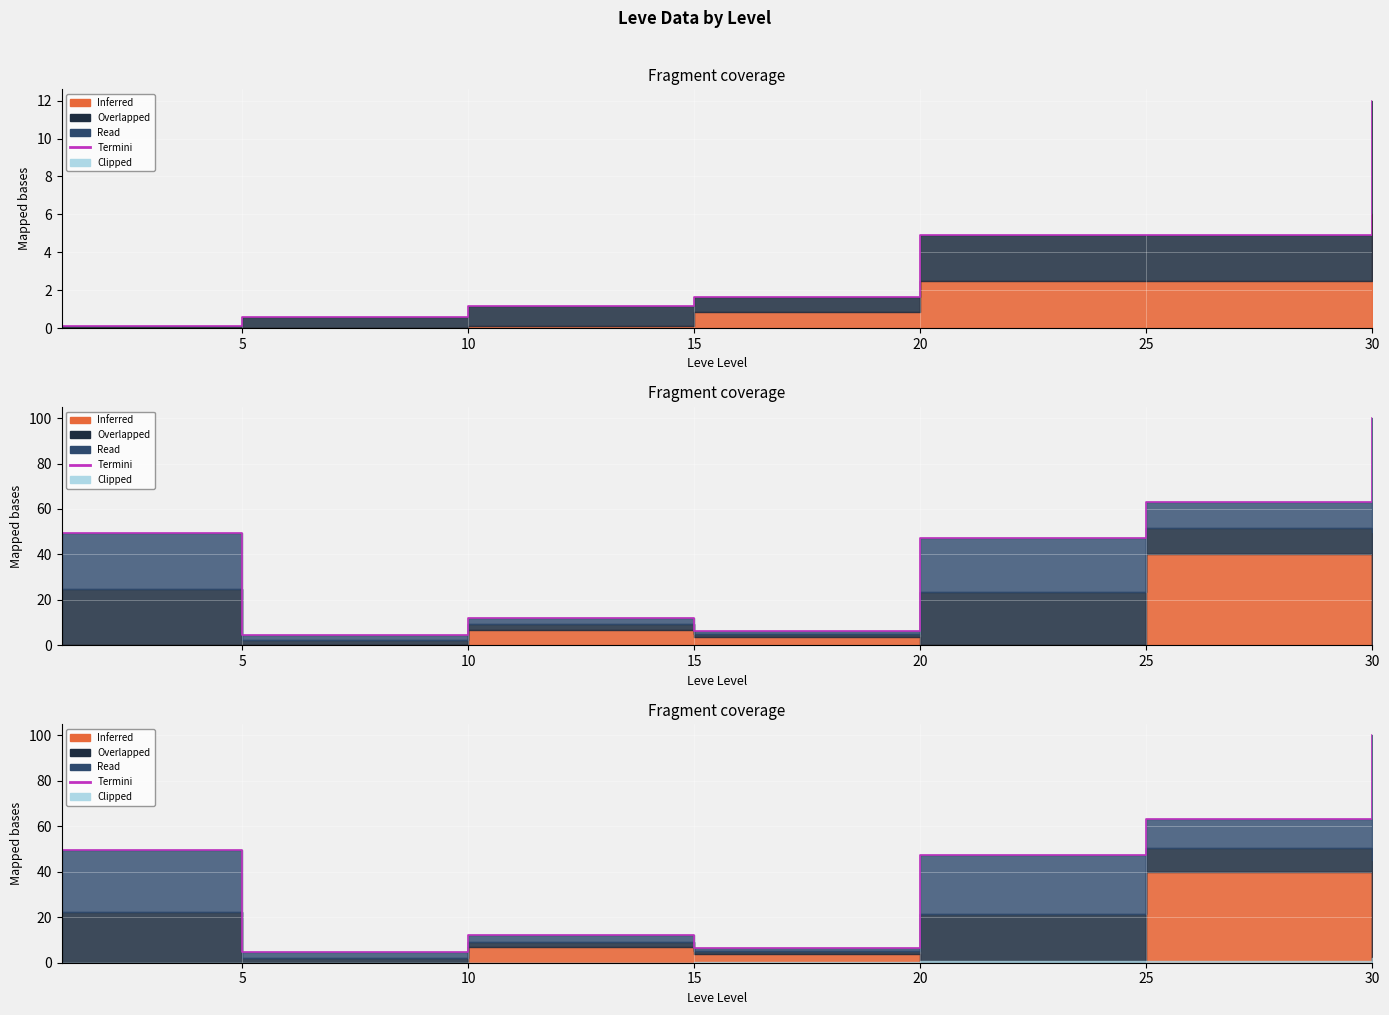

What is the difference between the maximum and minimum values?

95.4